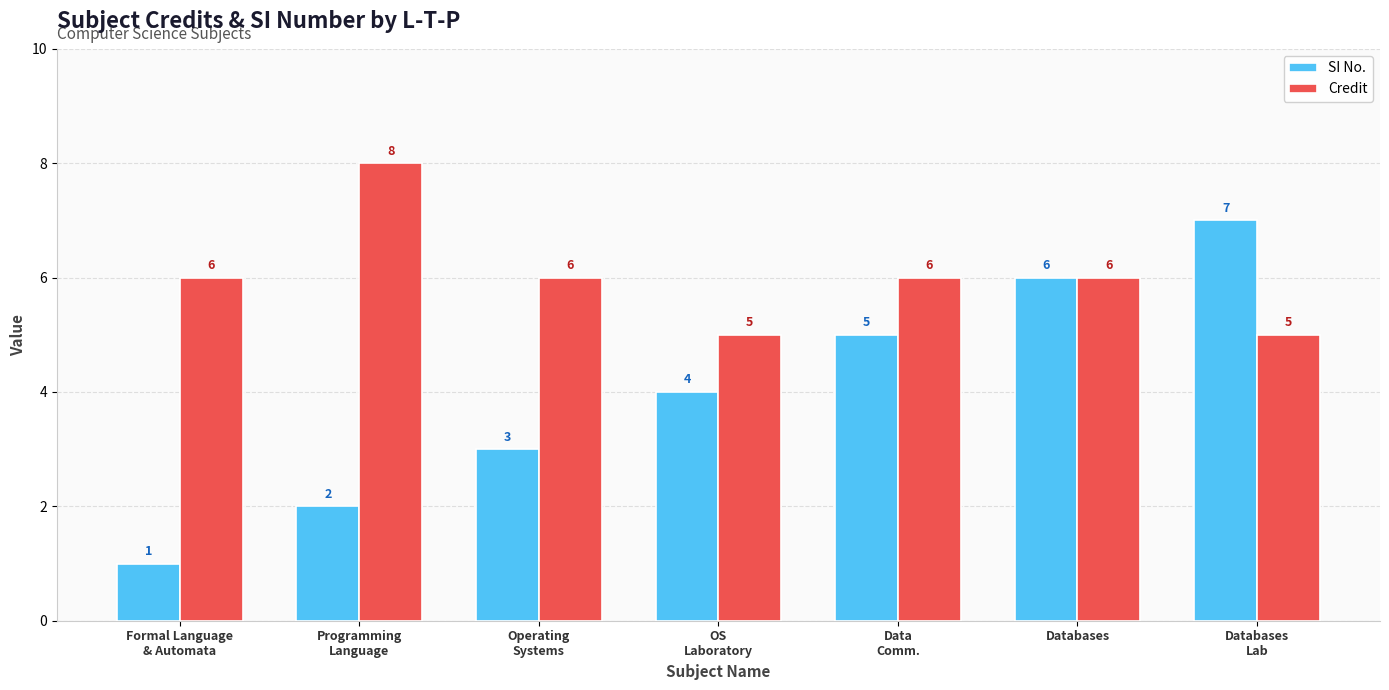

What is the label of the 3rd bar from the left?

Operating
Systems